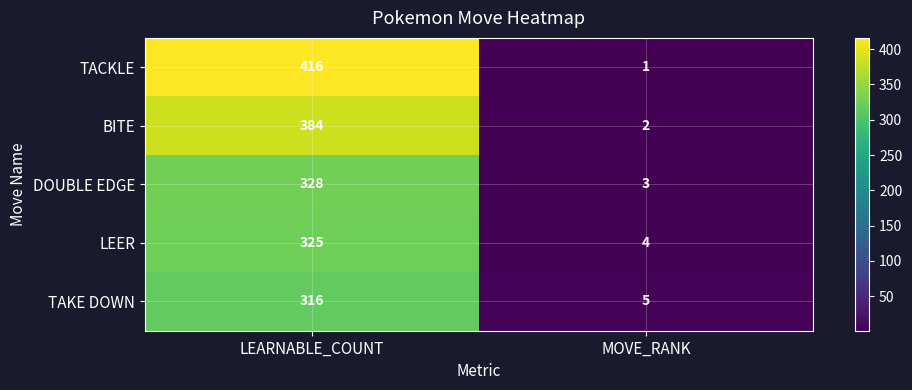

Is it true that DOUBLE EDGE equals 545 at LEARNABLE_COUNT?

False